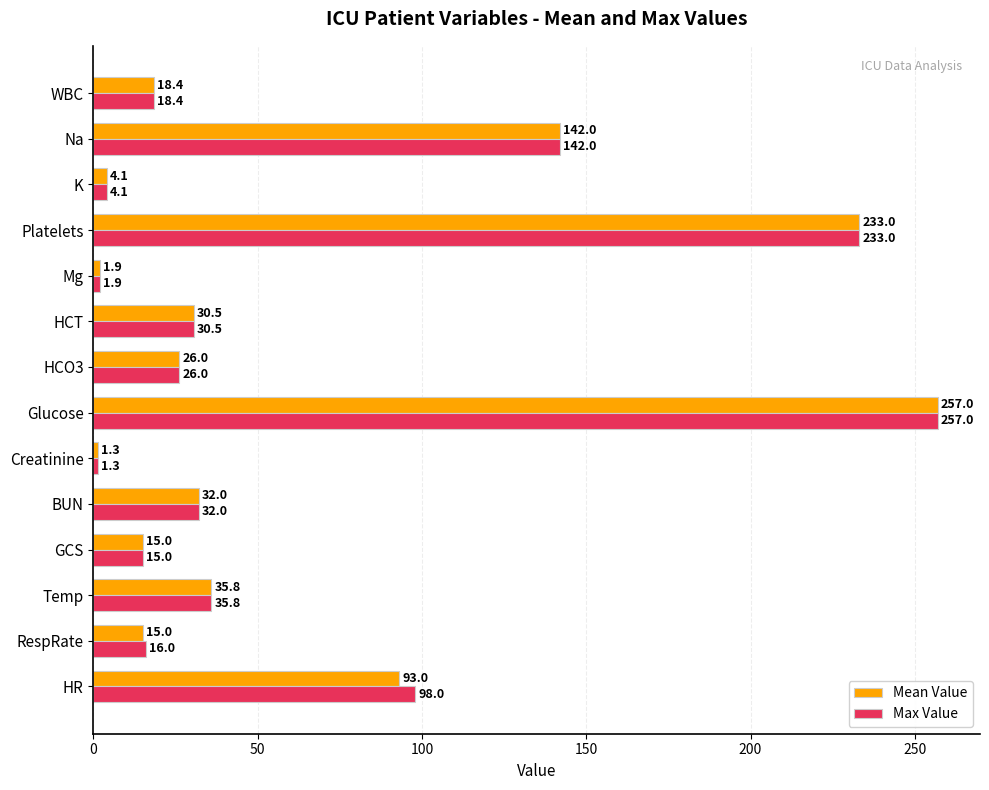

Which series has the largest total across all categories?

Max Value